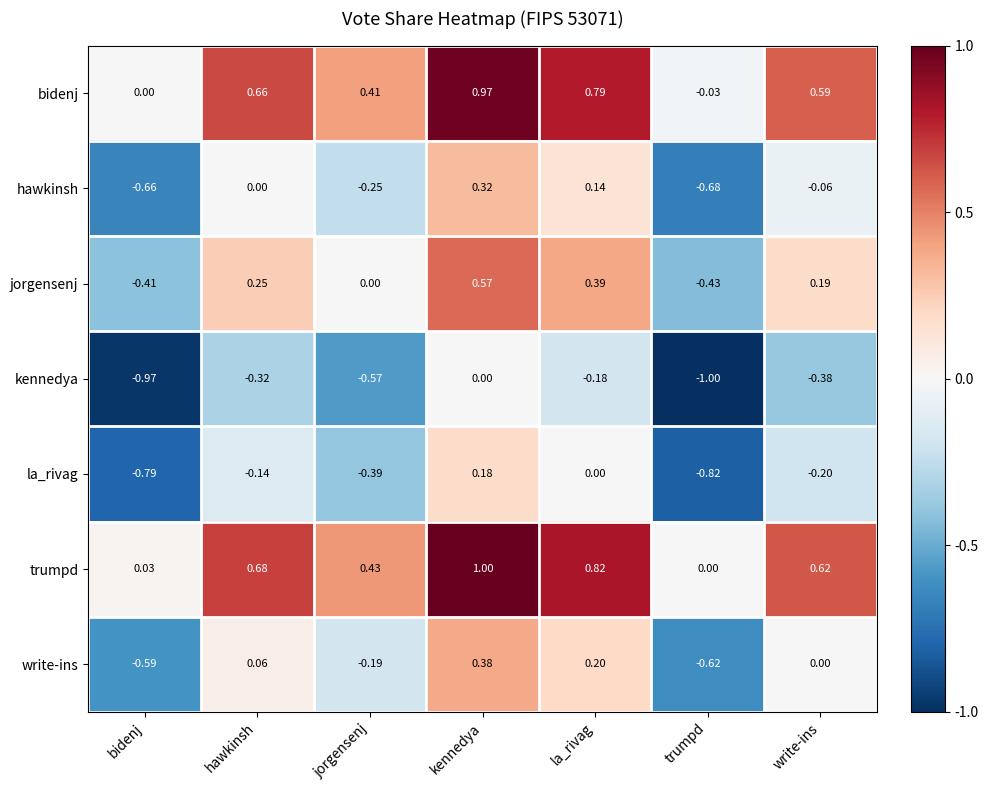

At which label does trumpd reach its minimum?

trumpd